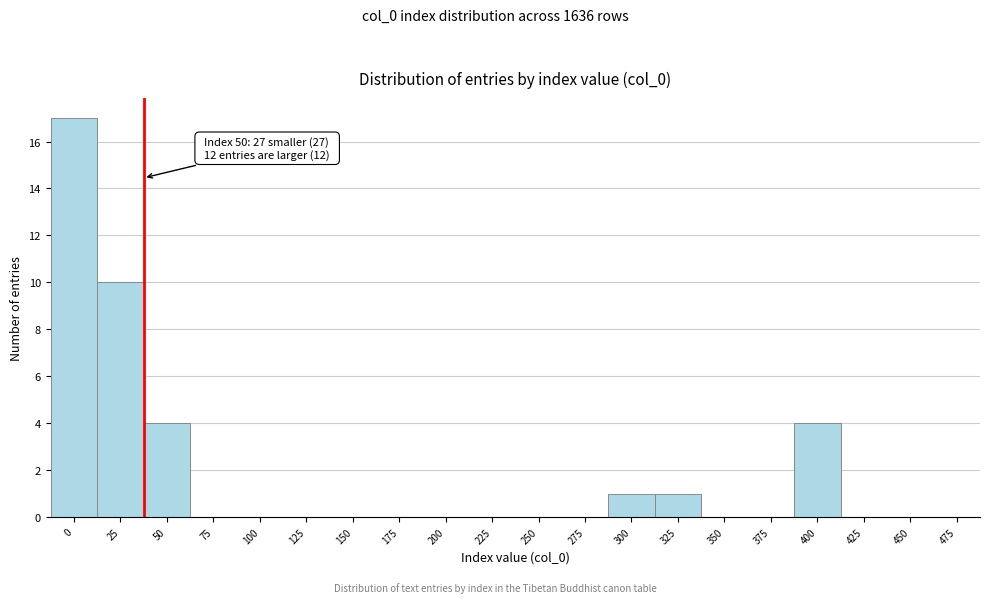

Reading right to left, extract all data points from this chart.

475=0	450=0	425=0	400=4	375=0	350=0	325=1	300=1	275=0	250=0	225=0	200=0	175=0	150=0	125=0	100=0	75=0	50=4	25=10	0=17